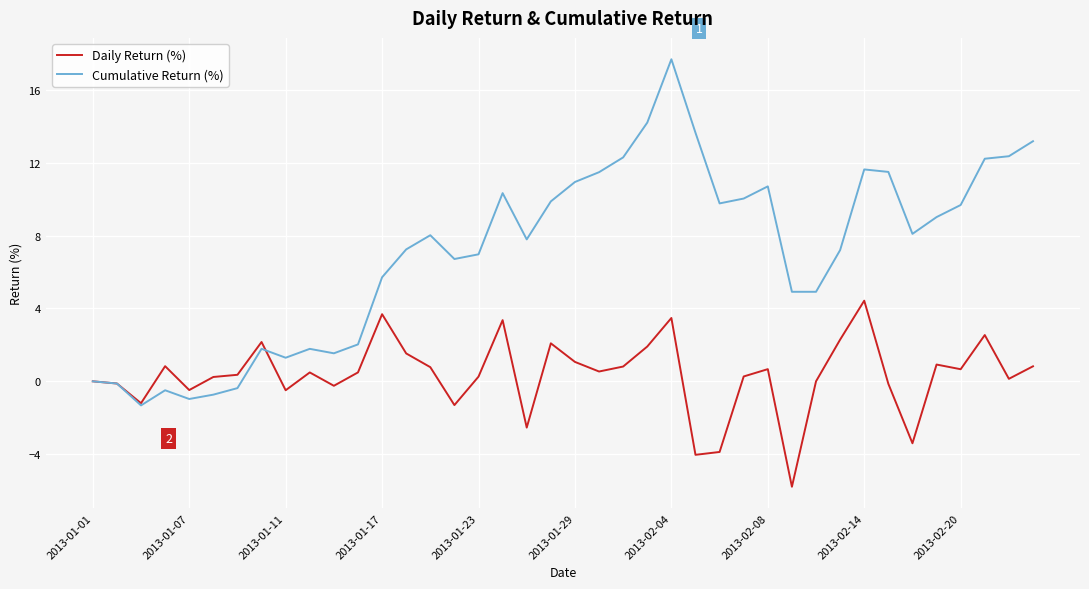

Which series has the widest spread of values?

Cumulative Return (%)